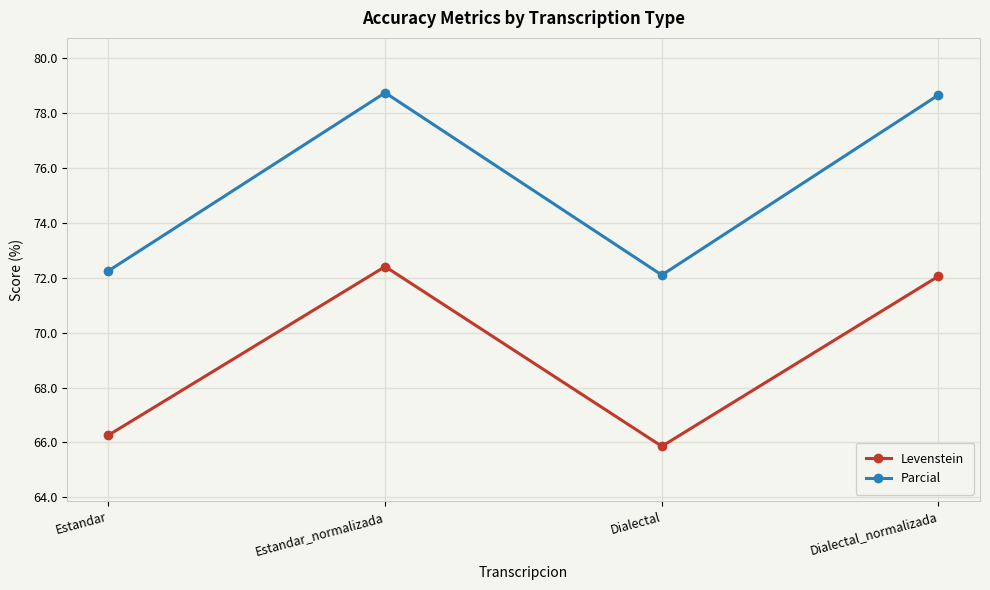

True or false: Levenstein and Parcial intersect in this chart.

False